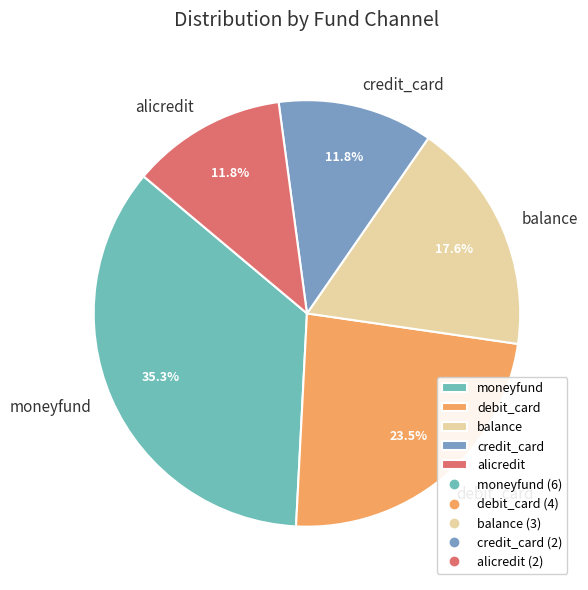

To the nearest percent, what is the average slice percentage?

20%